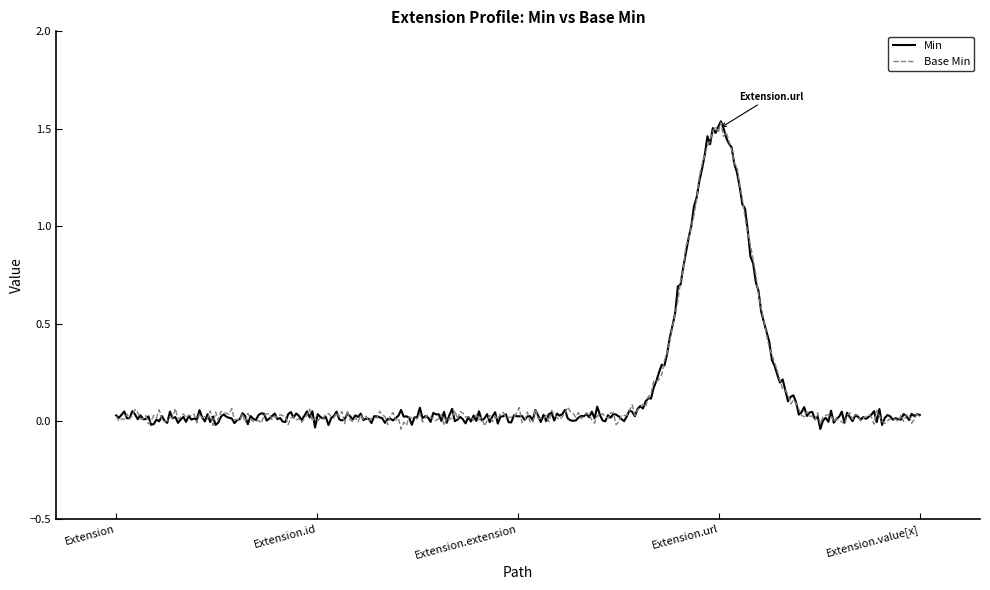

What are all the series names shown in the legend?

Min, Base Min